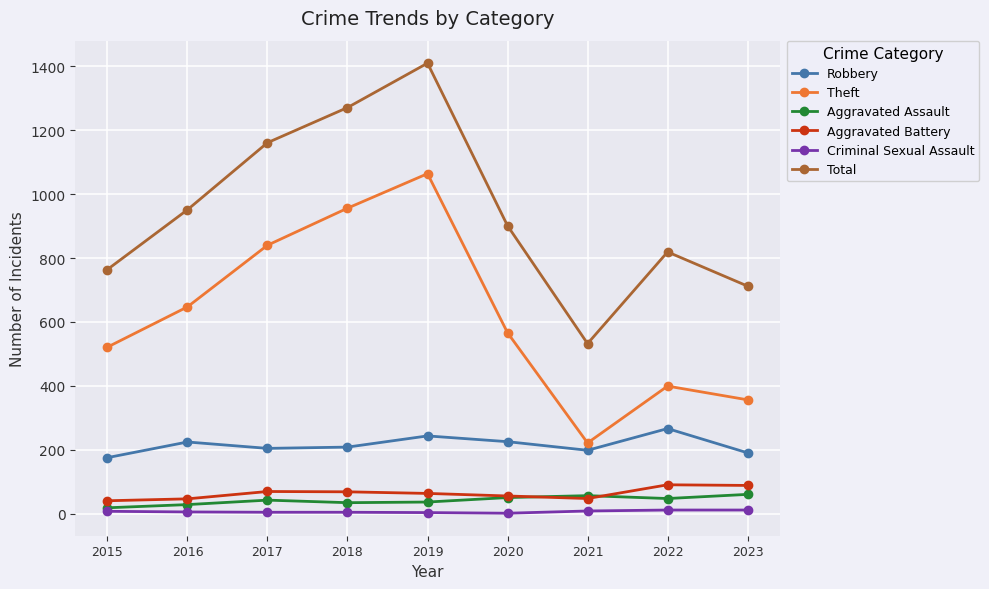

The value of Aggravated Assault at 2018 is 34. True or false?

True